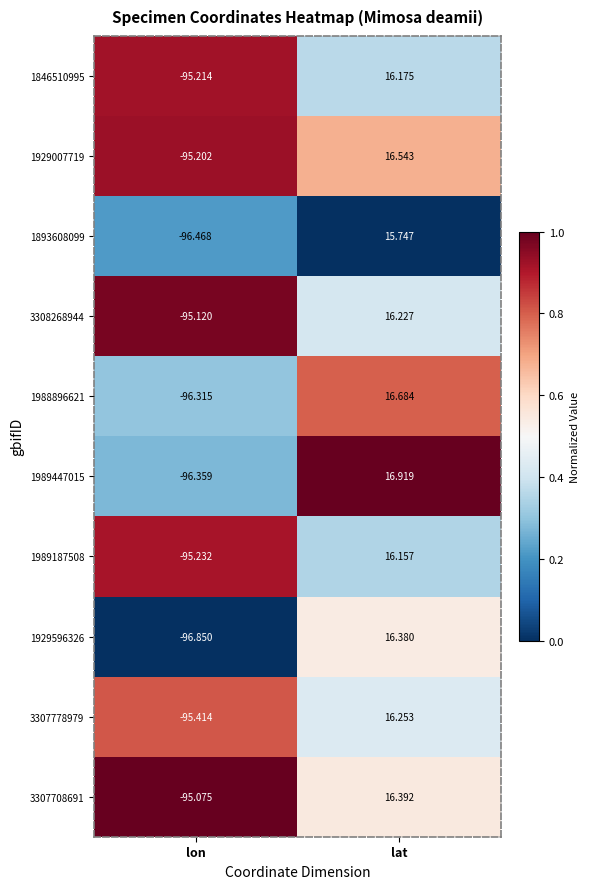

Rank the categories by 1988896621 value from lowest to highest.

lon, lat